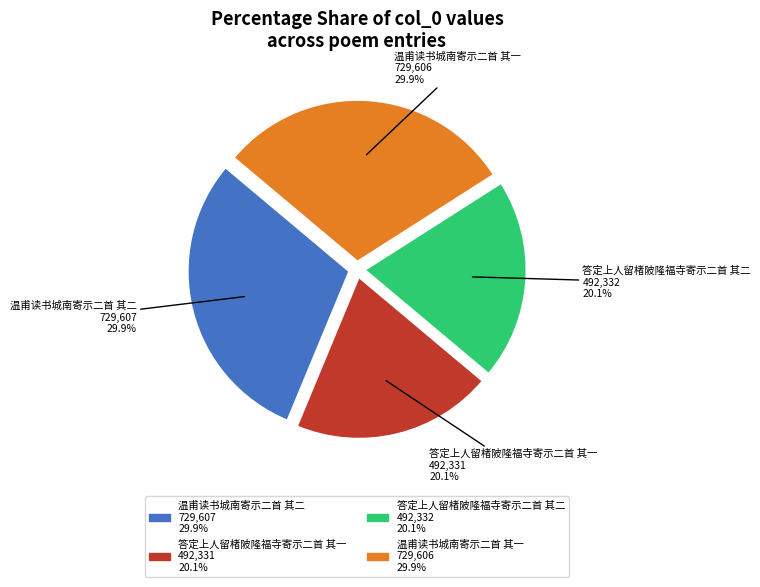

What percentage do 温甫读书城南寄示二首 其一 and 答定上人留楮陂隆福寺寄示二首 其二 together represent?

50.0%